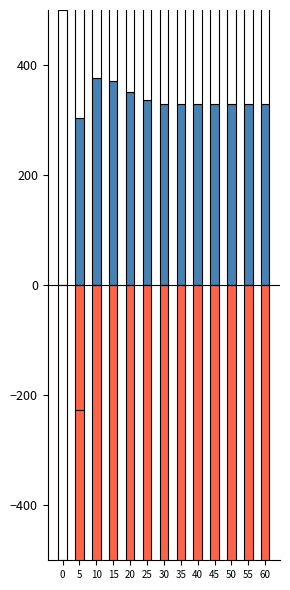

Reading left to right, list all the values displayed in this chart.

gene3: 0.0	304.3	376.8	371.1	350.6	336.3	330.0	328.4	328.7	329.2	329.5	329.6	329.7
gene1: 0.0	-227.2	-597.5	-844.6	-943.7	-957.9	-945.5	-933.2	-926.8	-924.8	-924.7	-925.0	-925.3
gene2: 0.0	-382.5	-507.5	-498.9	-464.0	-440.0	-429.7	-427.3	-427.7	-428.6	-429.1	-429.3	-429.4